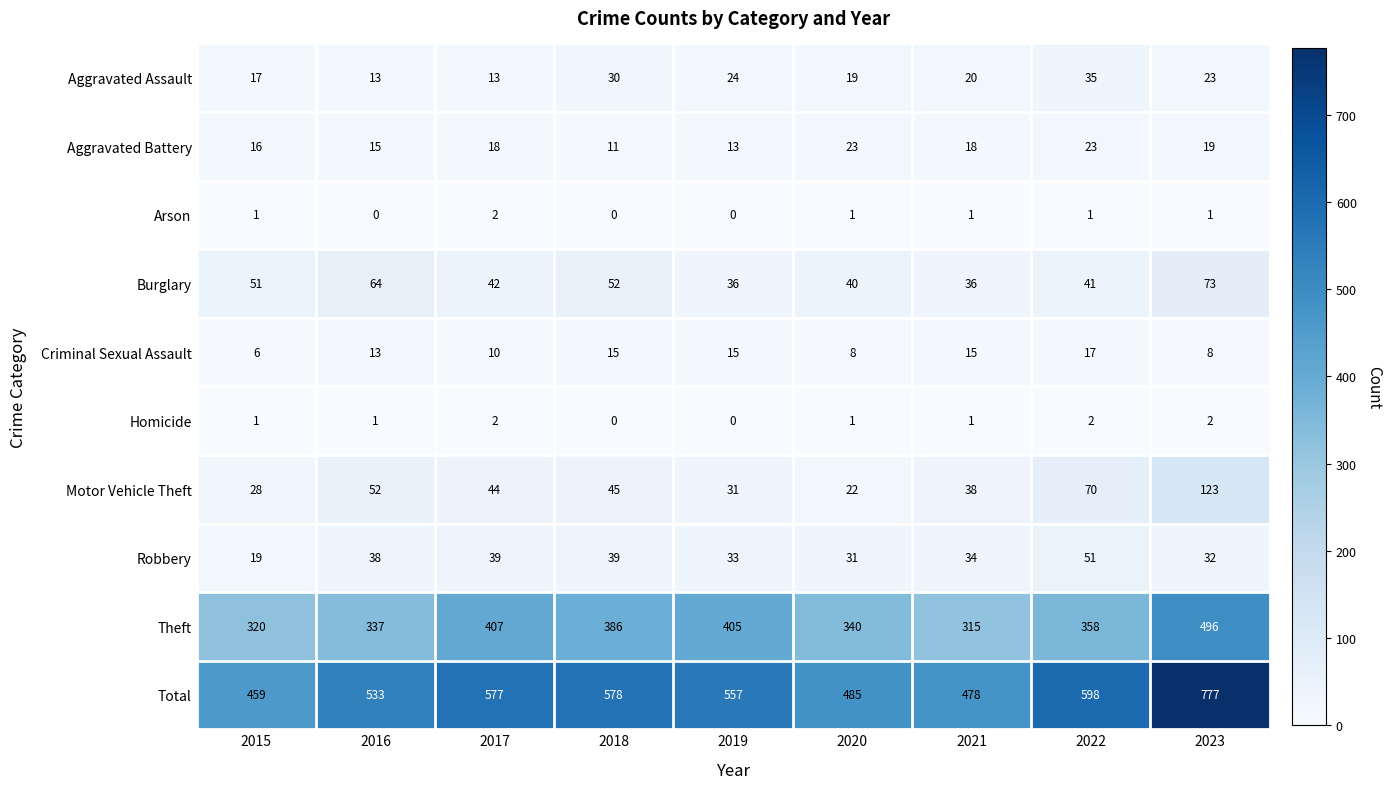

What is the approximate value of Motor Vehicle Theft at 2021?

38